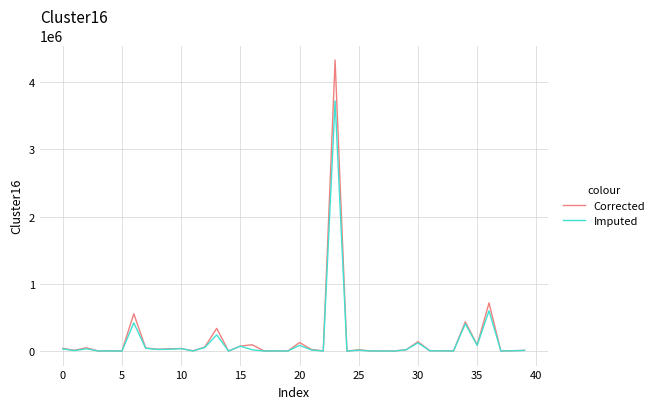

What is the minimum value shown in the chart?

91